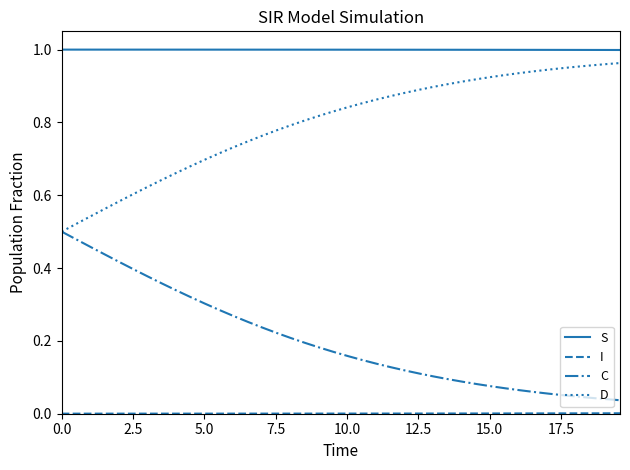

True or false: S and C cross at least once.

False